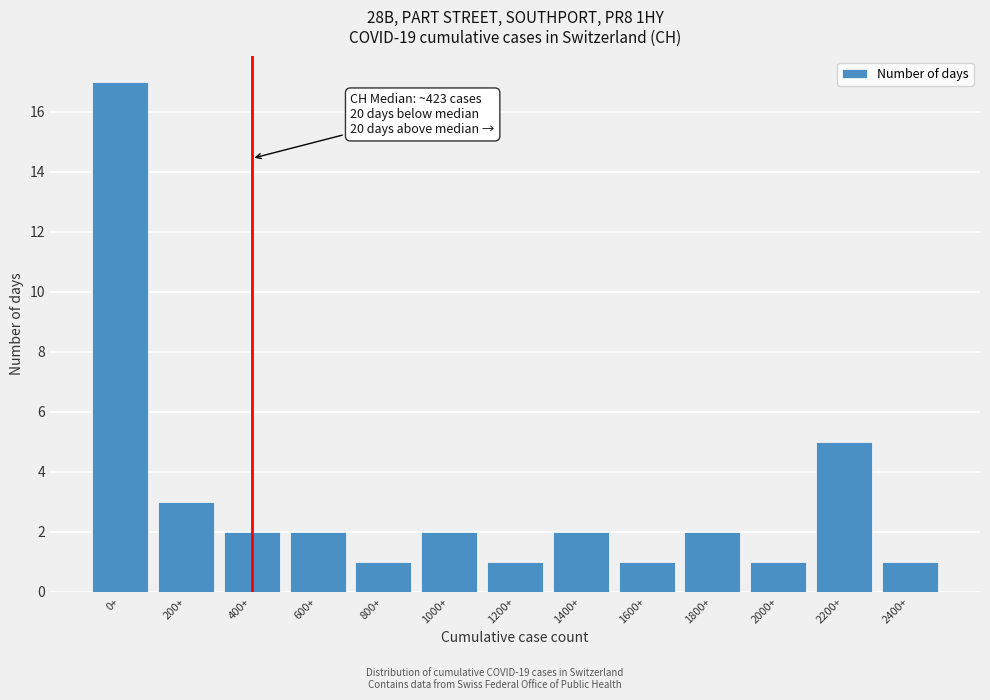

Reading right to left, what are all the values shown in this chart?

2400+=1	2200+=5	2000+=1	1800+=2	1600+=1	1400+=2	1200+=1	1000+=2	800+=1	600+=2	400+=2	200+=3	0+=17